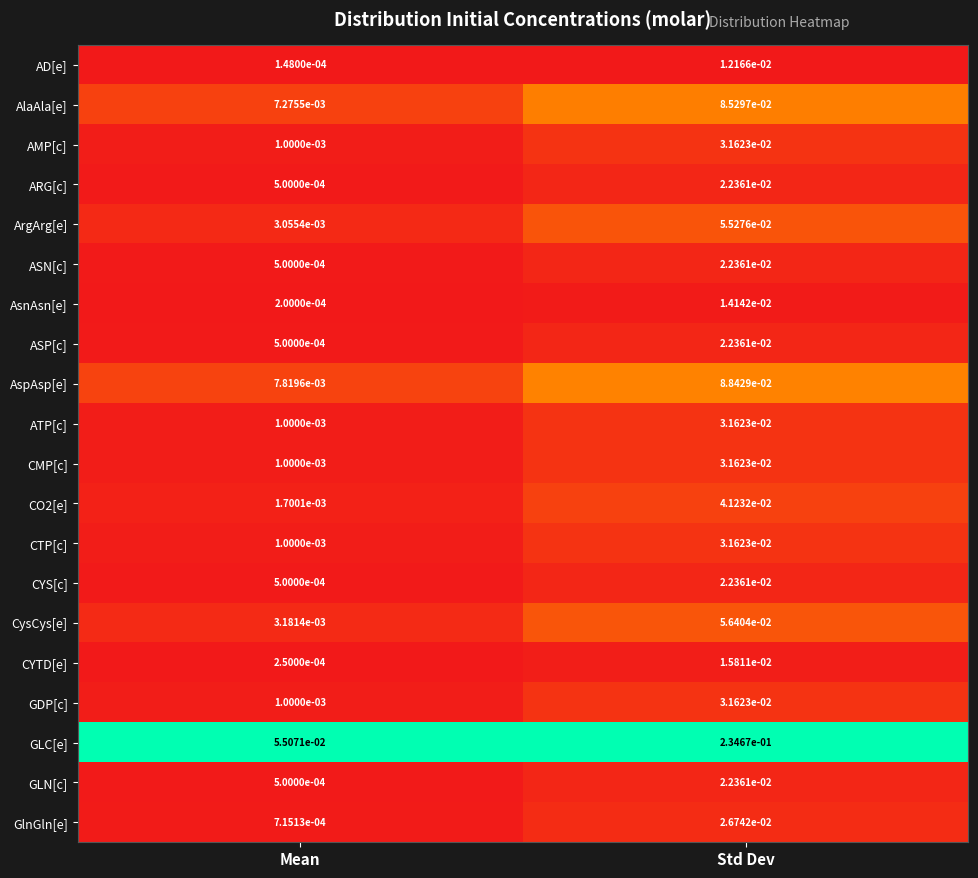

Which category has the lowest value in the ATP[c] series?

Mean